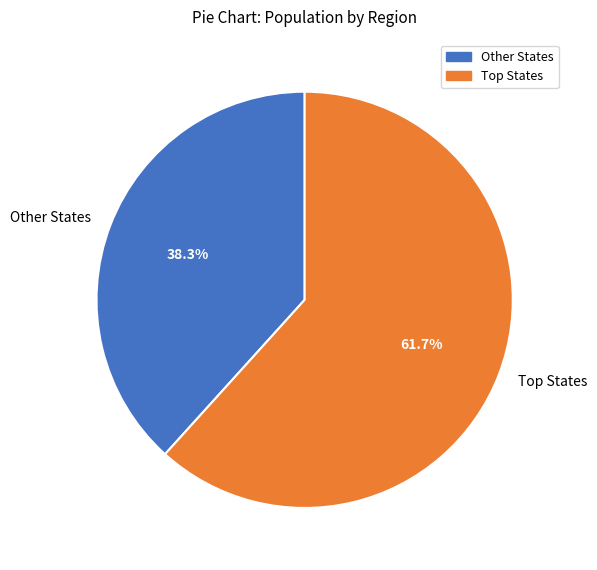

How much of the chart is everything except Other States?

61.7%